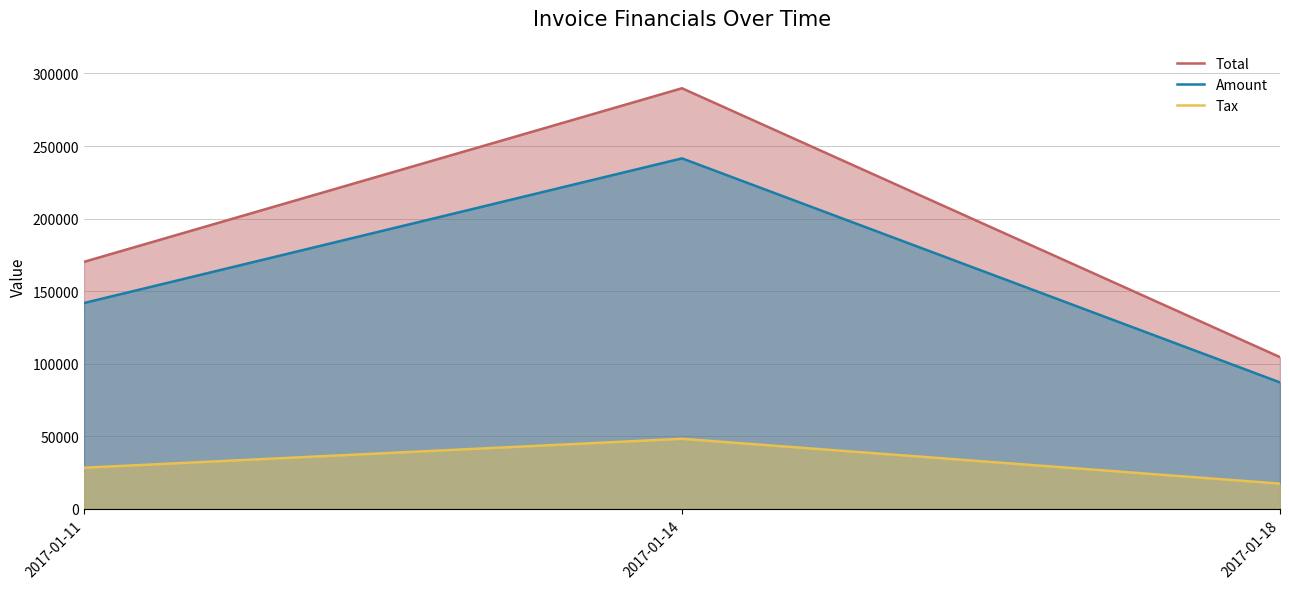

List the labels in order of Tax value, largest first.

2017-01-14, 2017-01-11, 2017-01-18